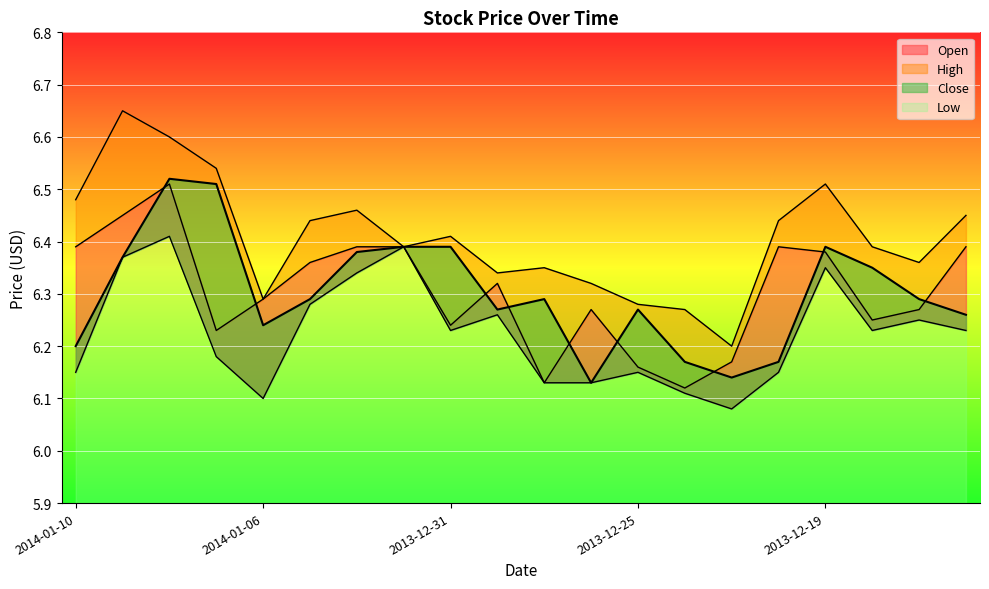

True or false: Low and Open intersect in this chart.

False